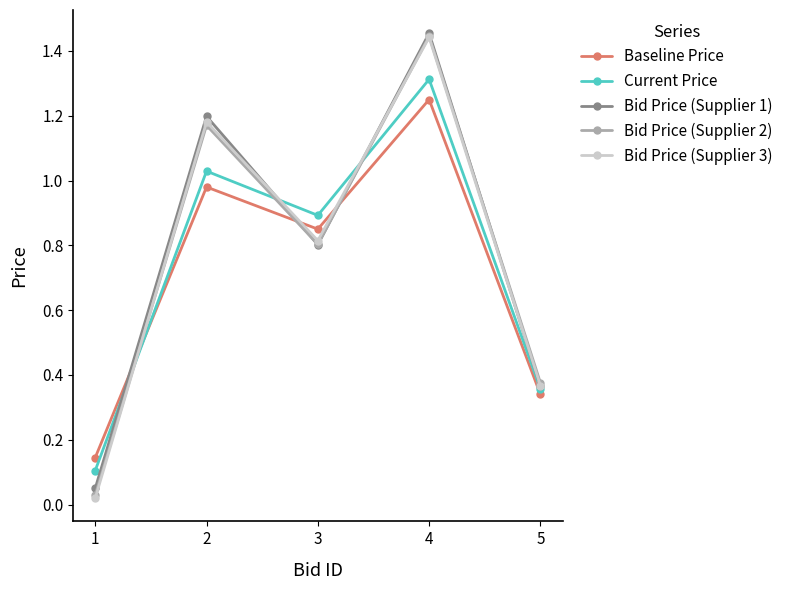

The Baseline Price series shows 0.4 at 3. True or false?

False